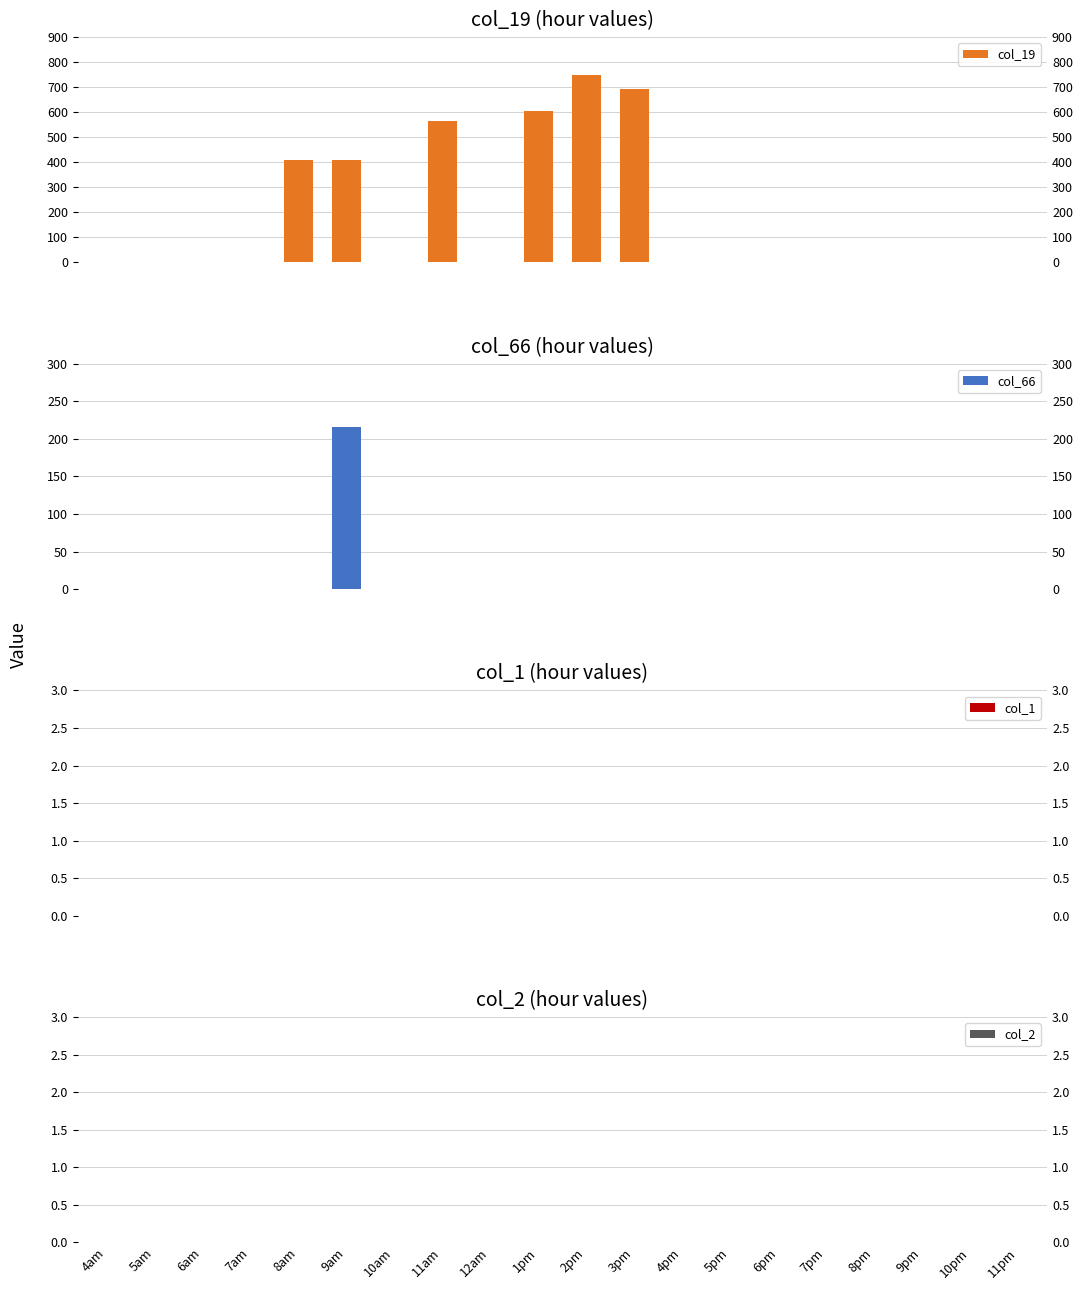

How many positive values does the col_66 series have?

1